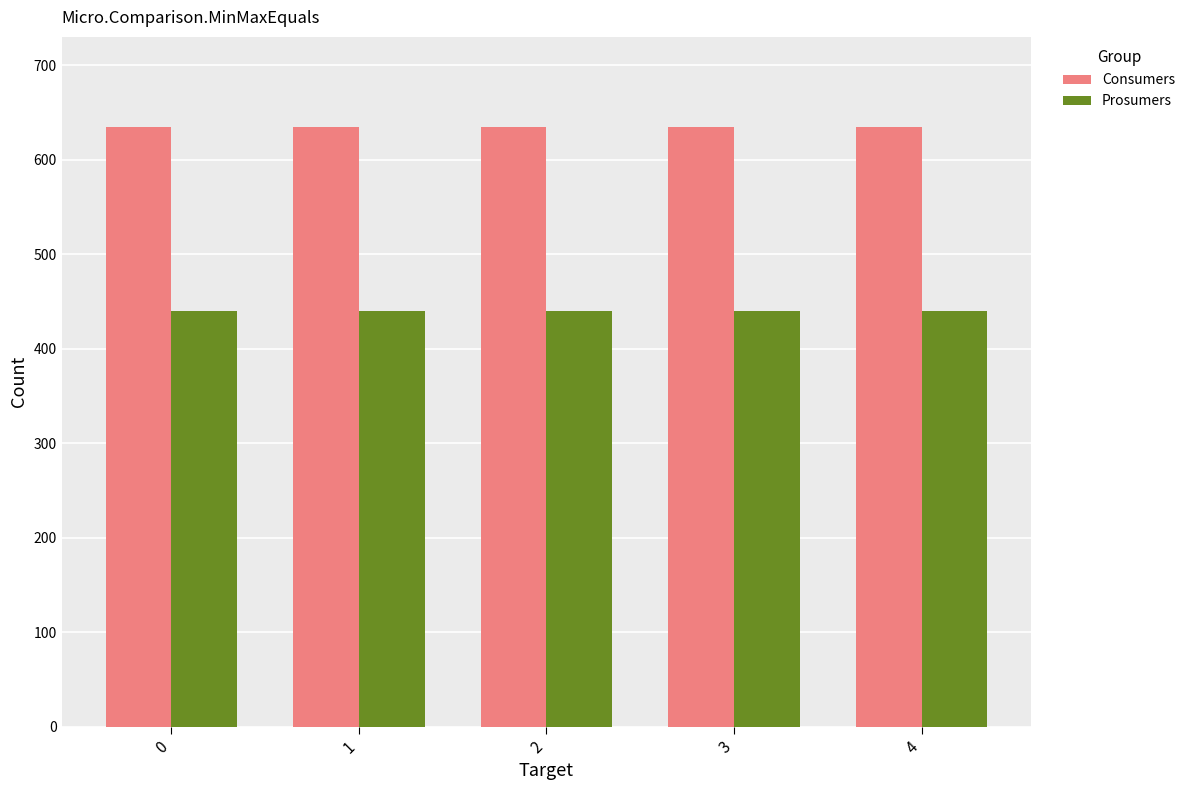

What is the spread (max minus min) of values at 0?

195